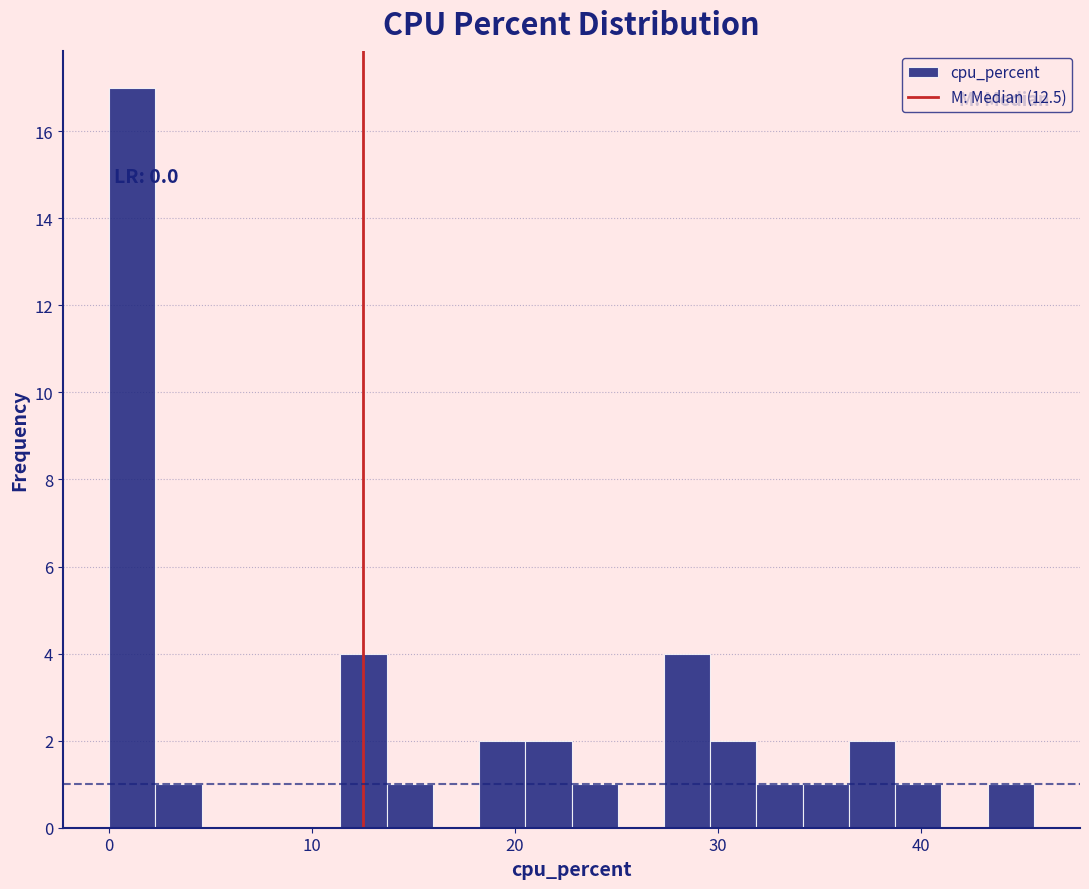

Read against the x-axis, roughly where is the centre of the tallest bar?

1